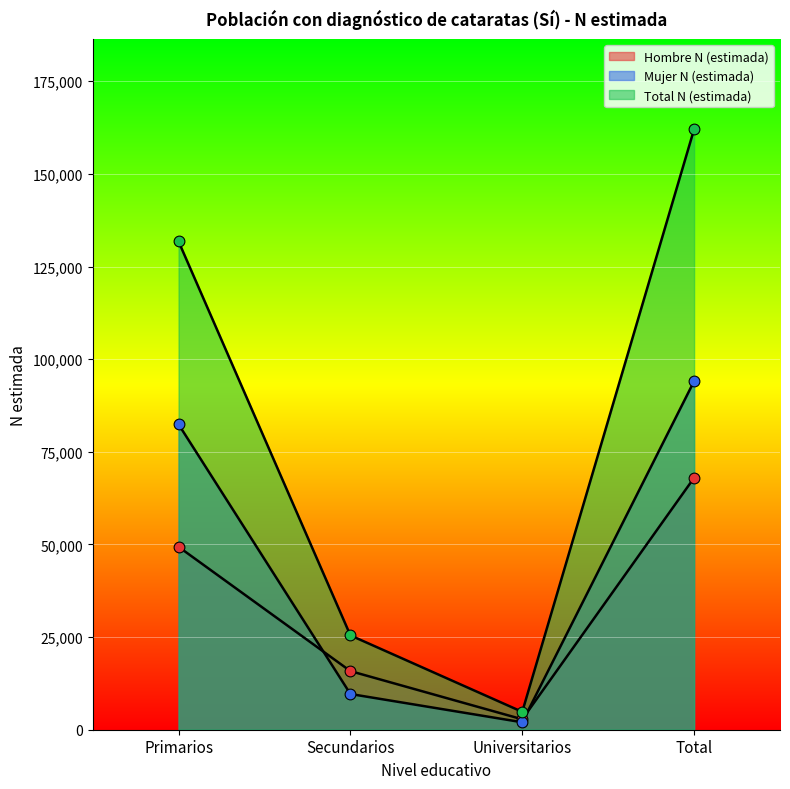

At which category is the sum across all series the highest?

Total